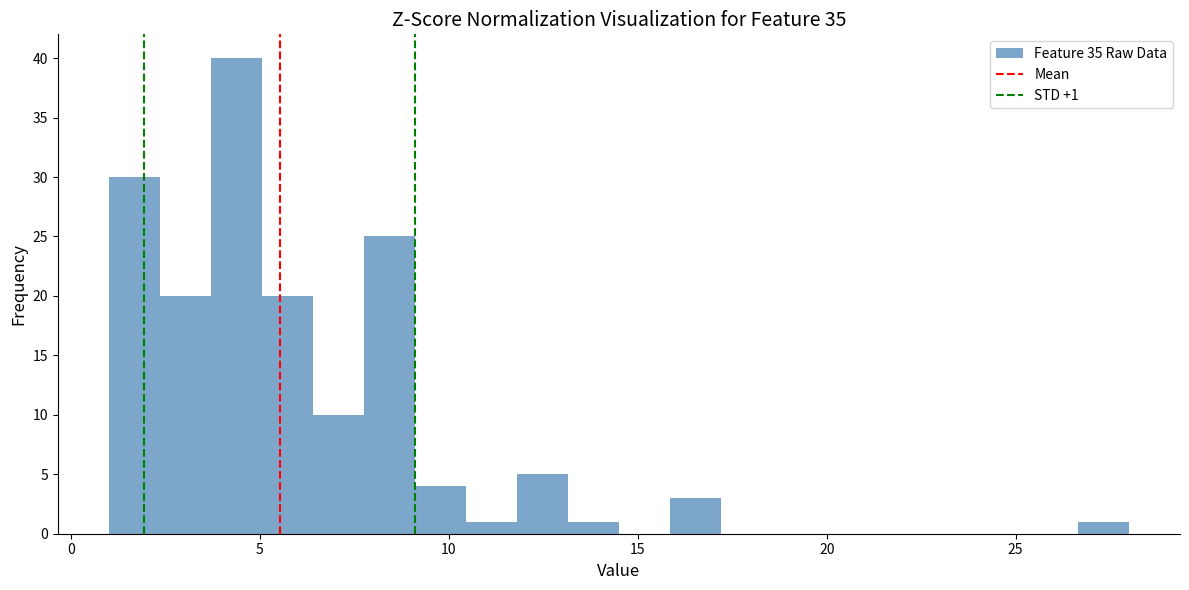

Read against the x-axis, roughly where is the centre of the tallest bar?

4.5